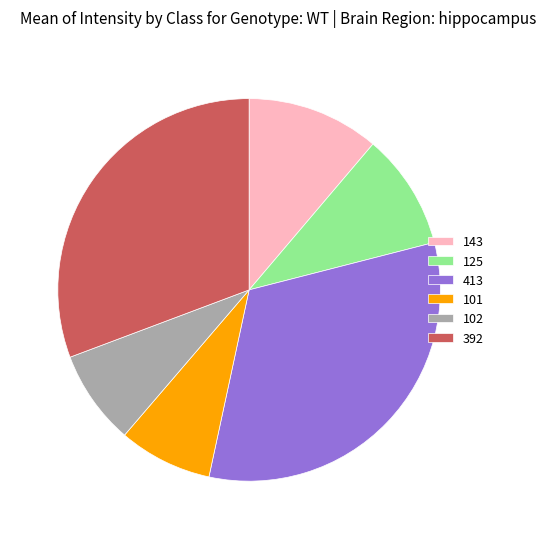

What is the largest slice in the pie chart?

413